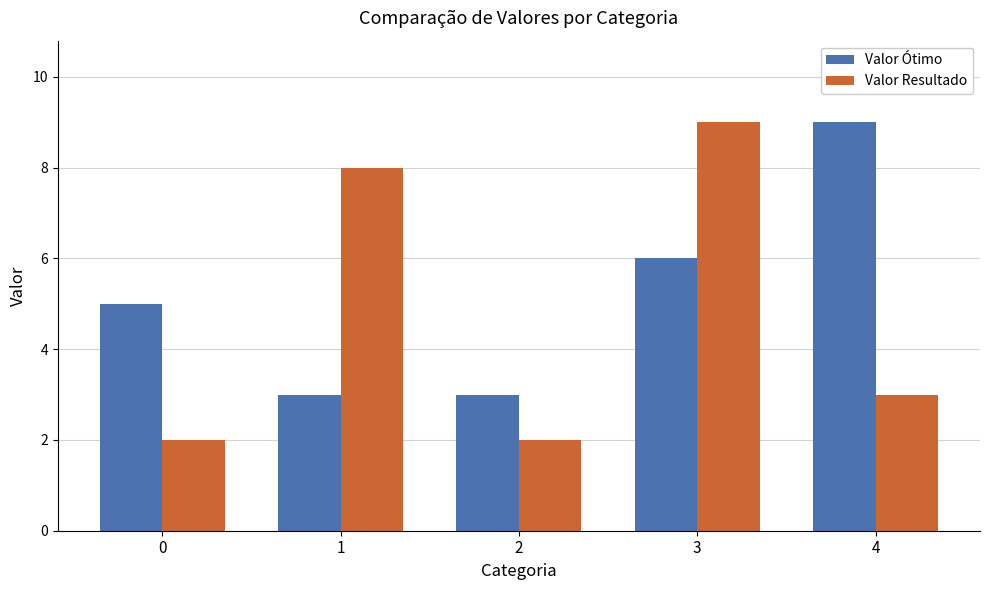

Count the number of categories in the chart.

5